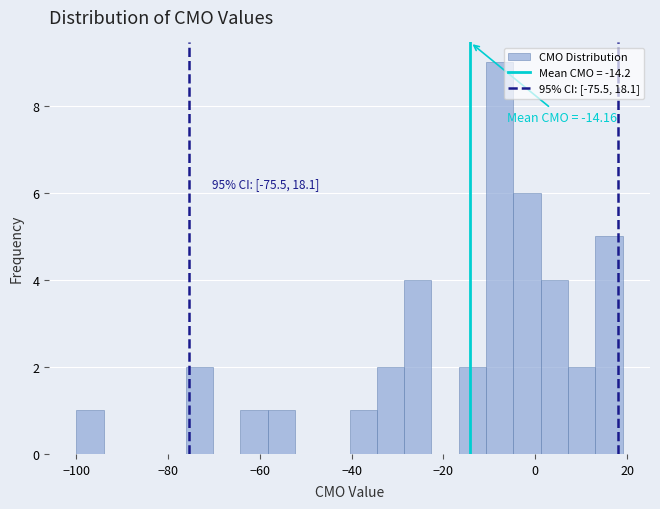

Read against the x-axis, roughly where is the centre of the tallest bar?

-8